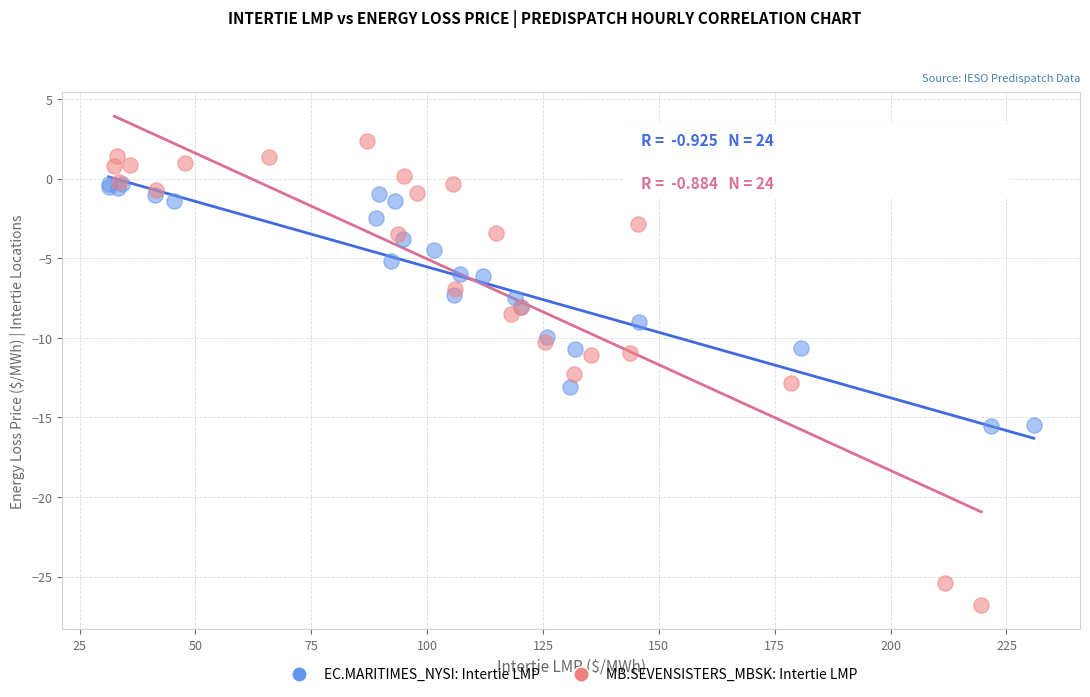

What are all the series names shown in the legend?

EC.MARITIMES_NYSI: Intertie LMP, MB.SEVENSISTERS_MBSK: Intertie LMP